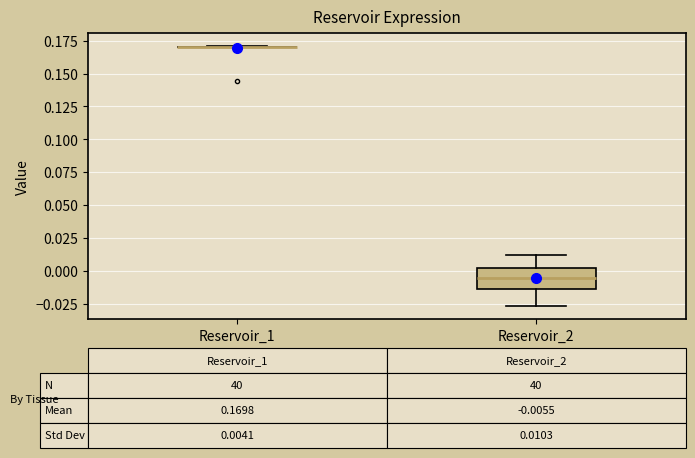

Comparing the boxes themselves (not the whiskers), which one is the tallest?

Reservoir_2